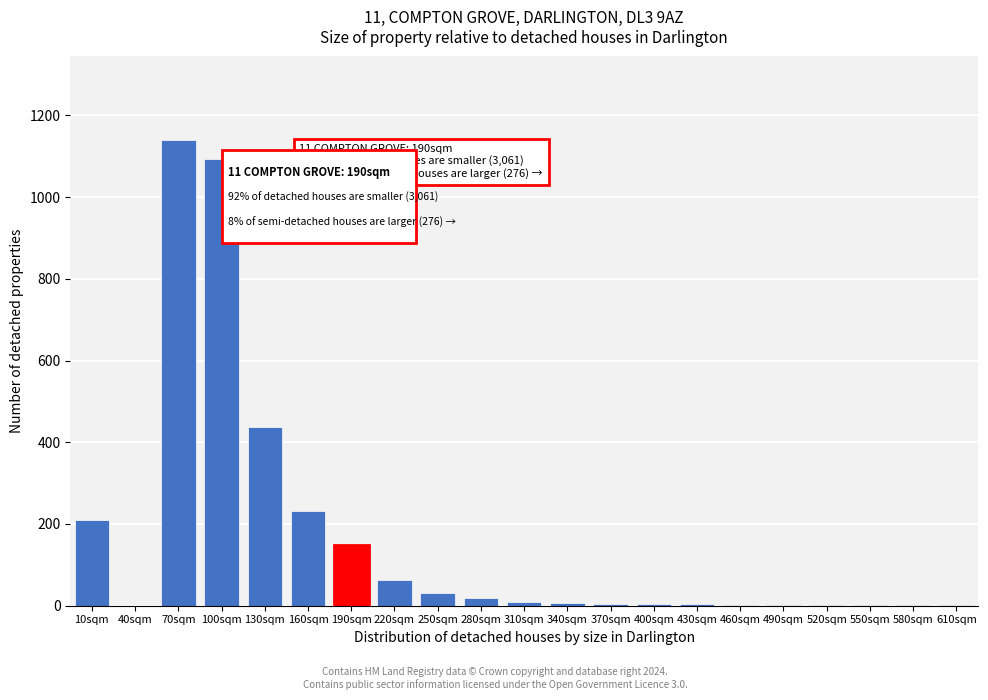

The chart shows a value of 674 at 130sqm. True or false?

False